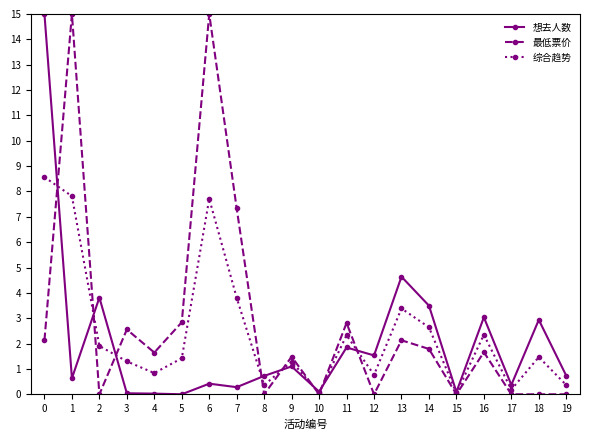

At which category does 想去人数 reach its first local valley?

1